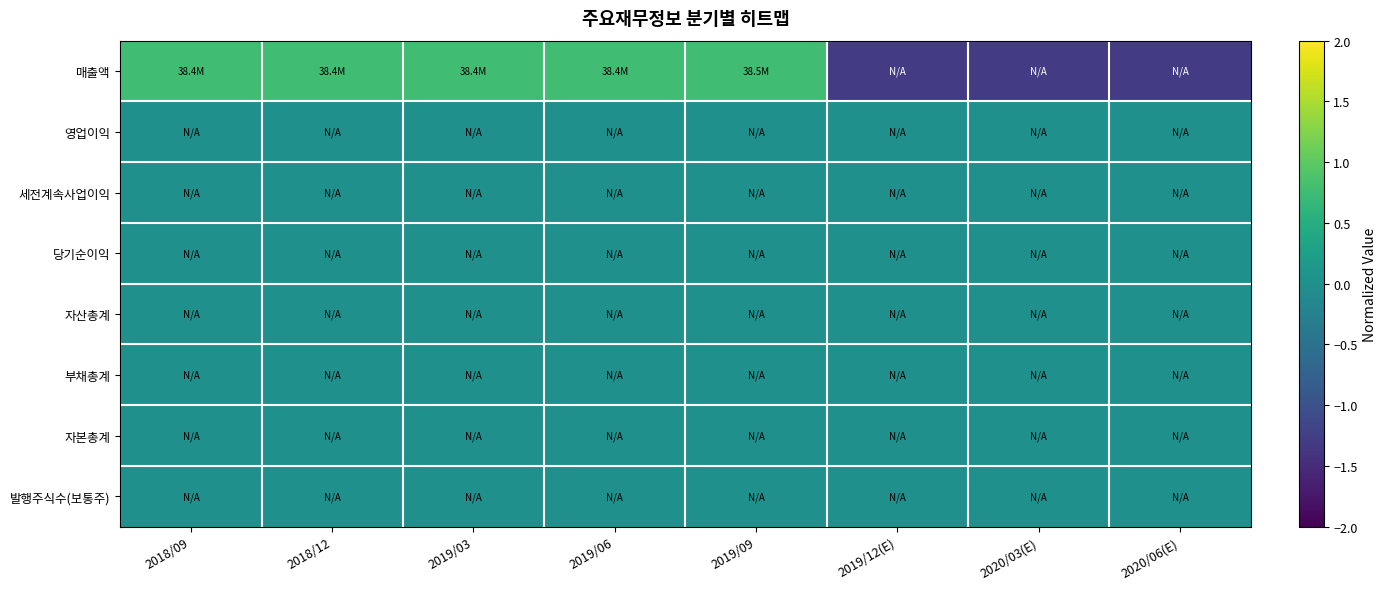

What is the total value across all series at 2019/03?

0.8